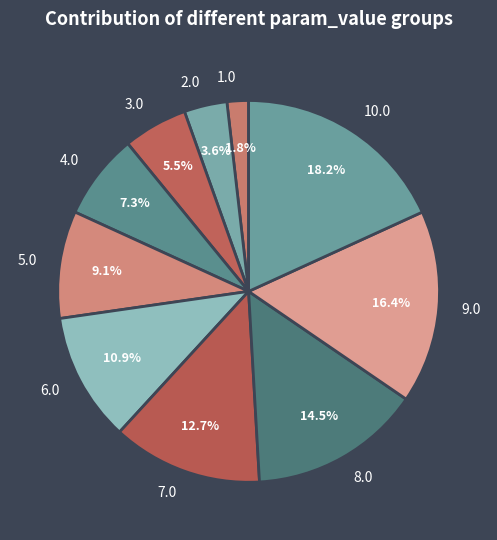

What percentage is the 1.0 slice, to the nearest percent?

2%